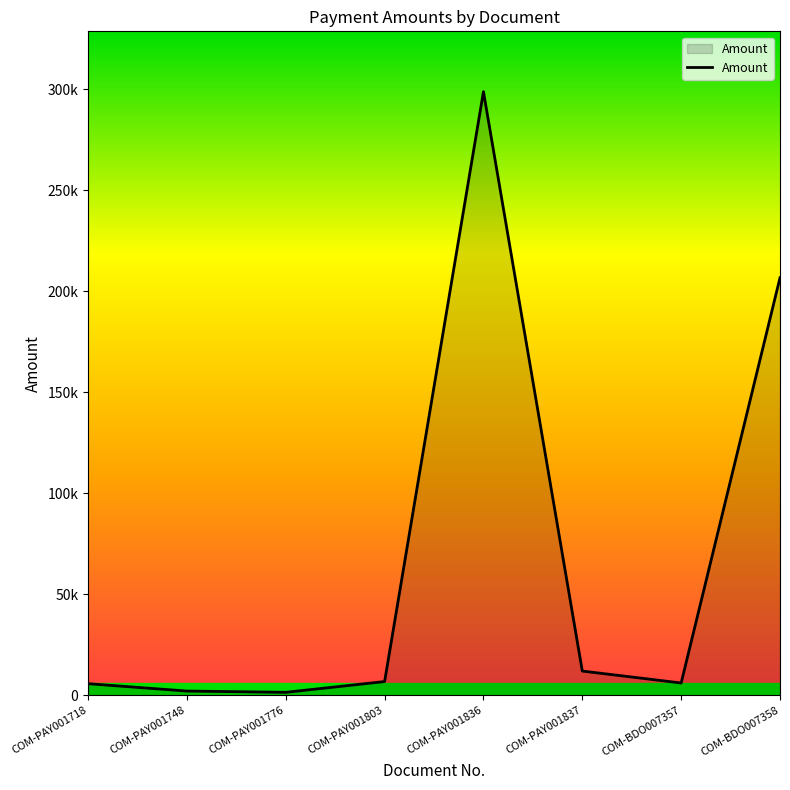

Reading left to right, what are all the values shown in this chart?

COM-PAY001718=5693.3	COM-PAY001748=2046.7	COM-PAY001776=1412.8	COM-PAY001803=6751.1	COM-PAY001836=298731.3	COM-PAY001837=11943.0	COM-BDO007357=6039.6	COM-BDO007358=206621.2